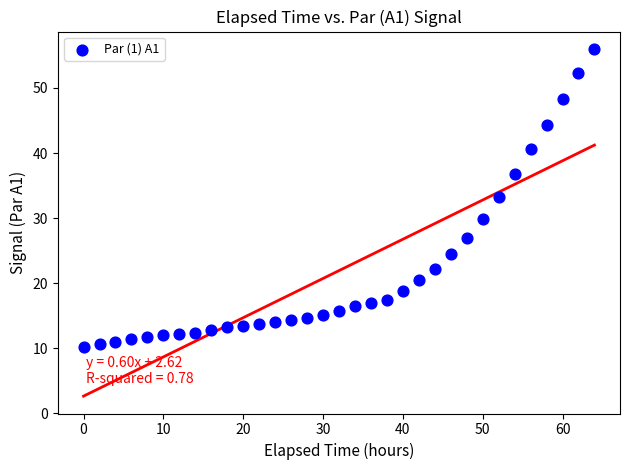

What is the range of X values (max minus min)?

64.0